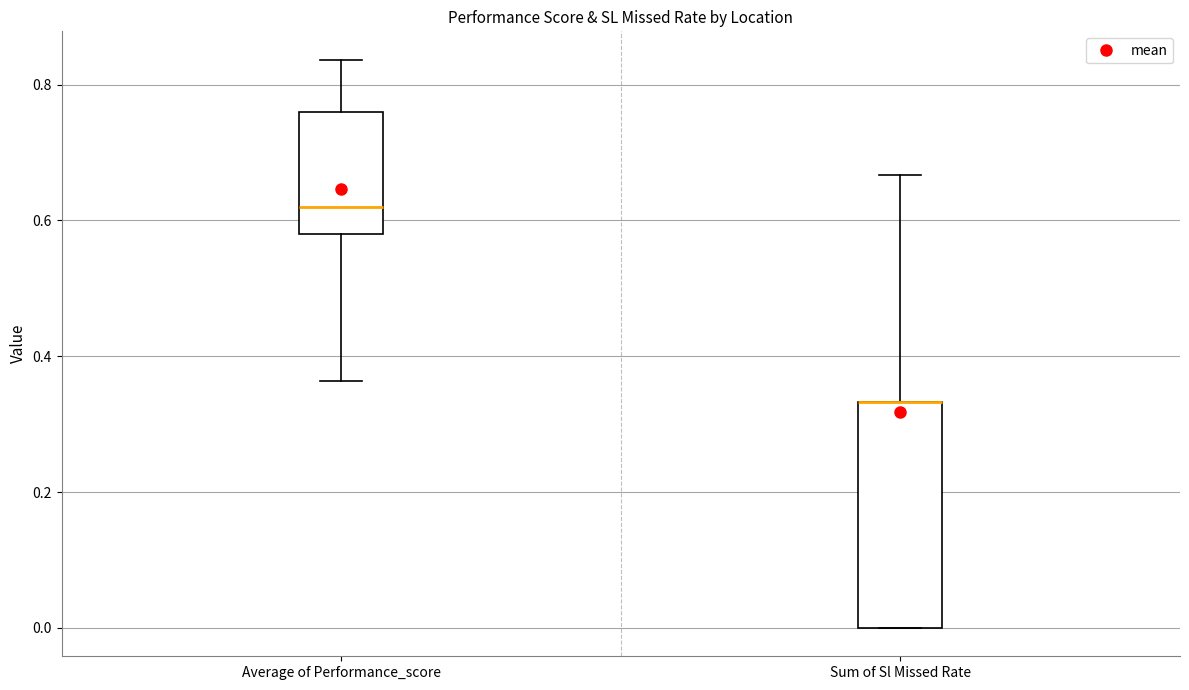

Reading left to right, transcribe this box plot: for each box, give where its median line is, the range the box spans, and where its two whiskers end, as read against the y-axis. The values are not printed on the chart, so give them approximately, as read against the axis.

Average of Performance_score: median 0.62, box 0.58 to 0.76, whiskers 0.36 to 0.84
Sum of Sl Missed Rate: median 0.34 (drawn on the box's upper edge), box 0.00 to 0.34, whiskers 0.00 to 0.66